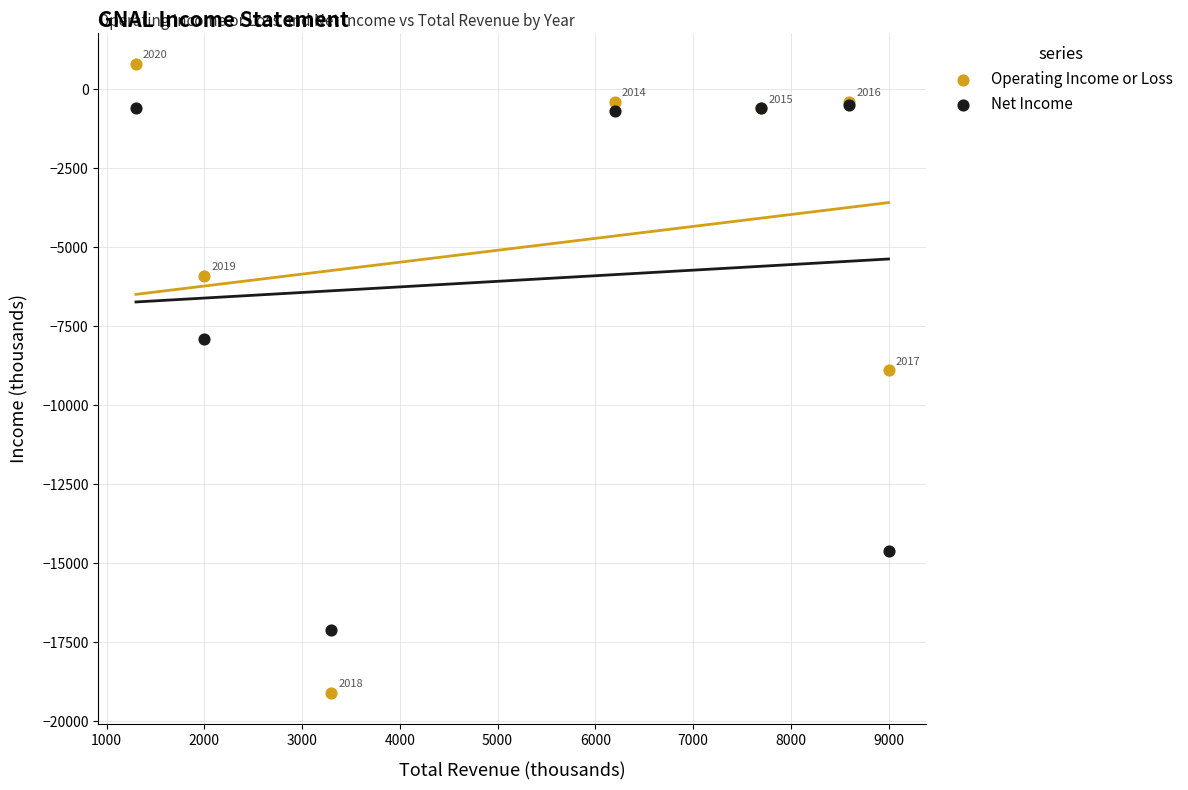

In the Net Income series, what Y value is closest to -8800?

-7900